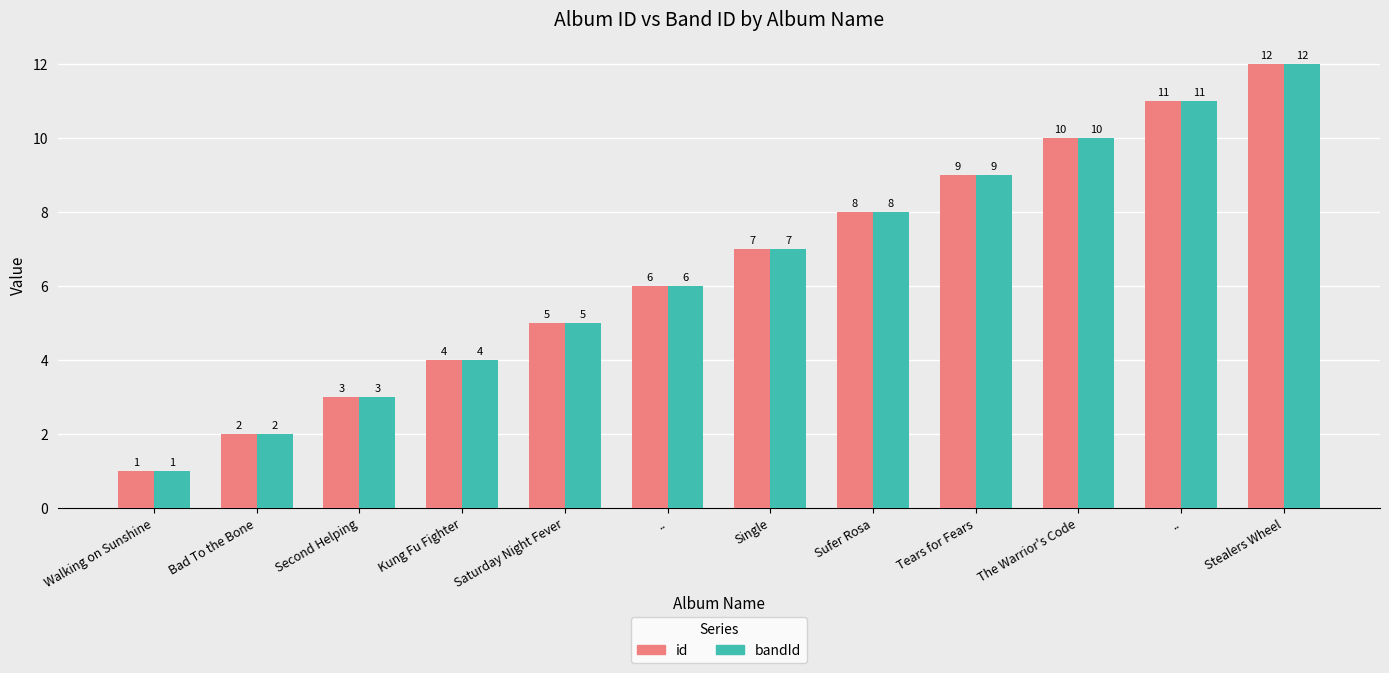

How many groups of bars are there?

12